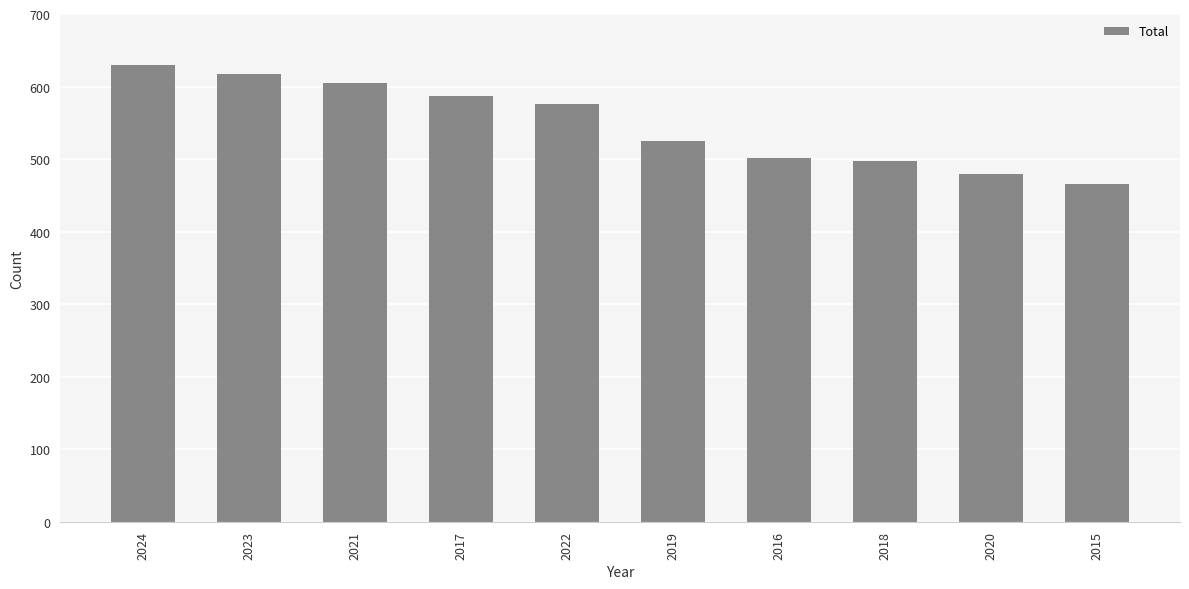

How many values are below 576?

5